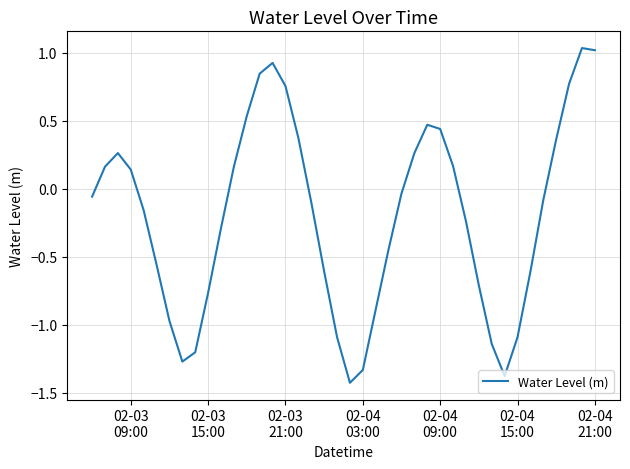

Count the number of data series in this chart.

1